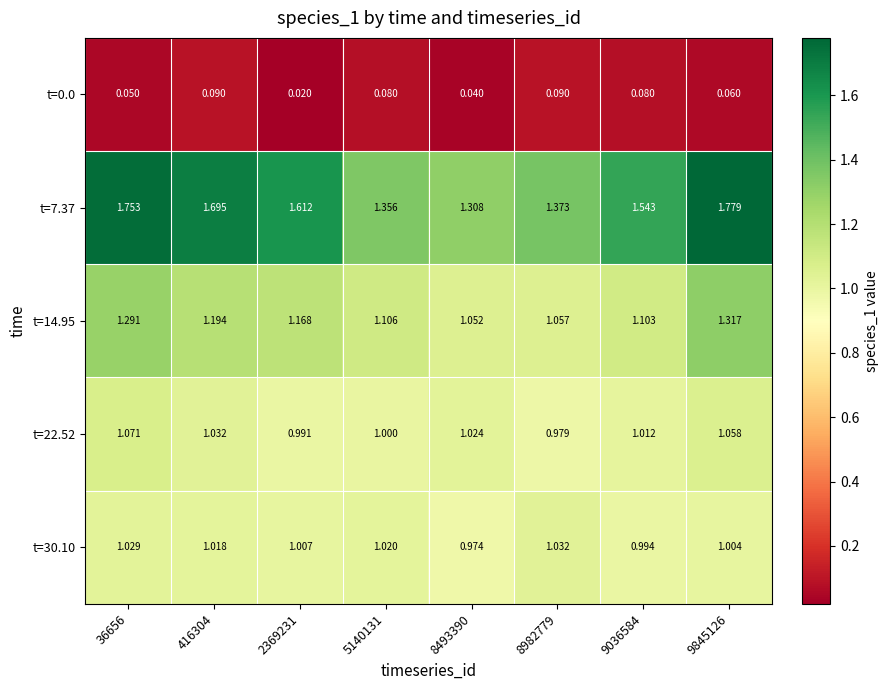

Which series changed the most between 5140131 and 8493390?

t=14.95